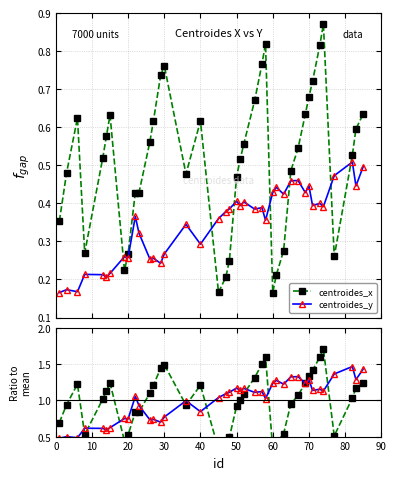

Which series has the largest total across all categories?

centroides_x